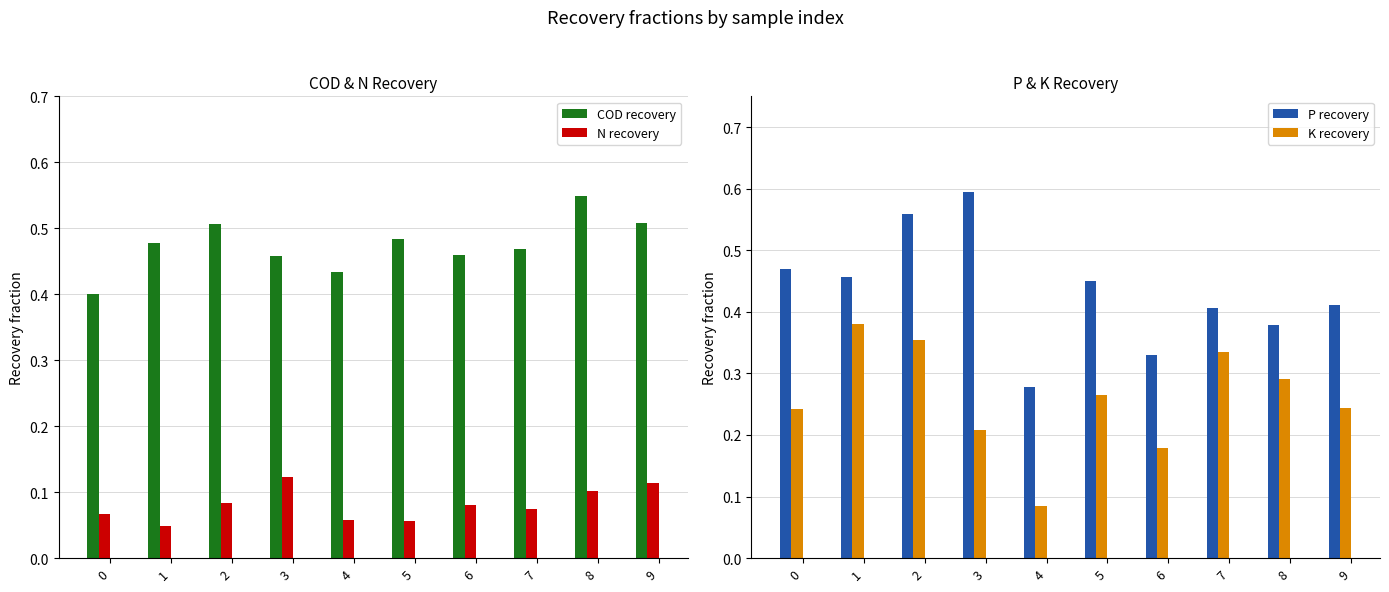

Reading right to left, what are all the values shown in this chart?

COD recovery: 9=0.5	8=0.5	7=0.5	6=0.5	5=0.5	4=0.4	3=0.5	2=0.5	1=0.5	0=0.4
N recovery: 9=0.1	8=0.1	7=0.1	6=0.1	5=0.1	4=0.1	3=0.1	2=0.1	1=0.0	0=0.1
P recovery: 9=0.4	8=0.4	7=0.4	6=0.3	5=0.4	4=0.3	3=0.6	2=0.6	1=0.5	0=0.5
K recovery: 9=0.2	8=0.3	7=0.3	6=0.2	5=0.3	4=0.1	3=0.2	2=0.4	1=0.4	0=0.2